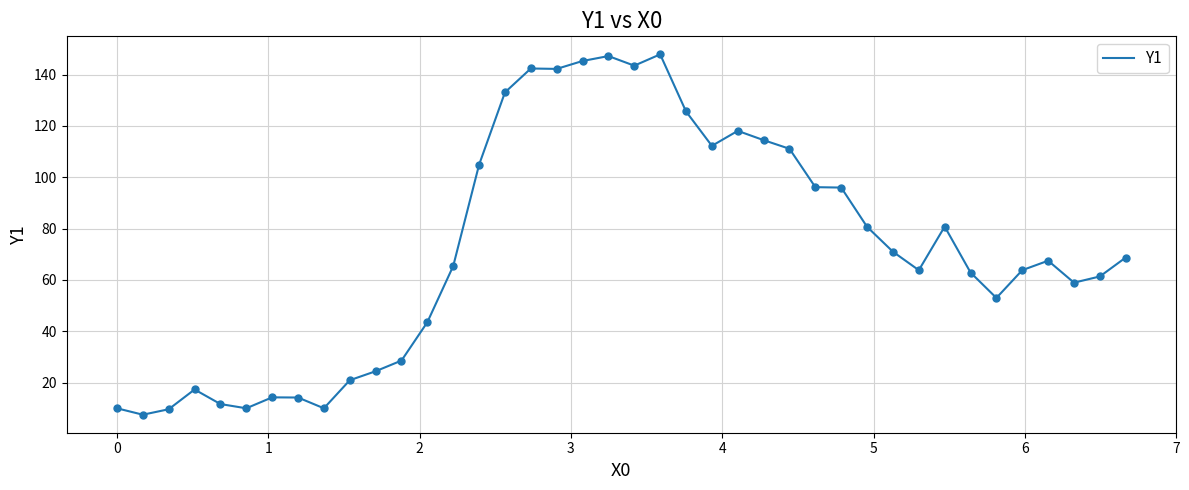

What is the greatest value displayed?

147.9